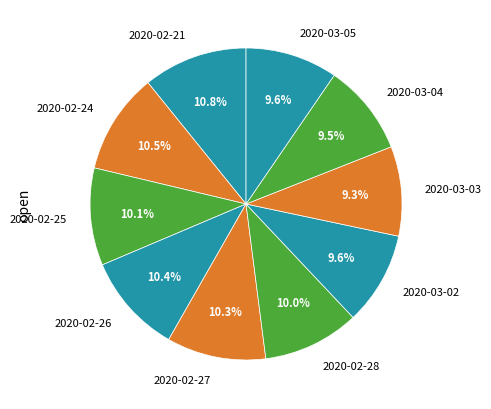

Does 2020-02-21 account for over 50% of the chart?

No